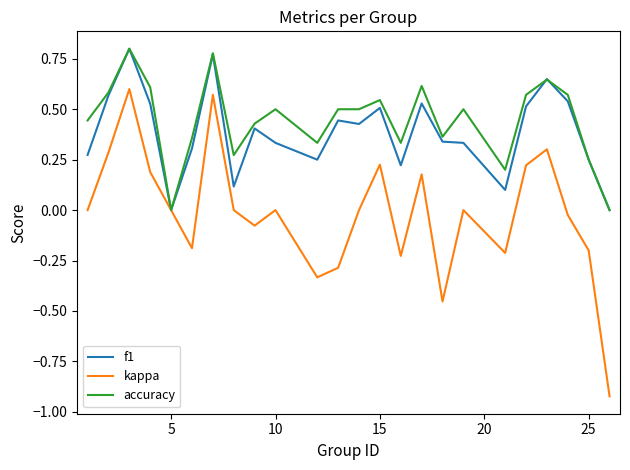

Which series has the widest spread of values?

kappa